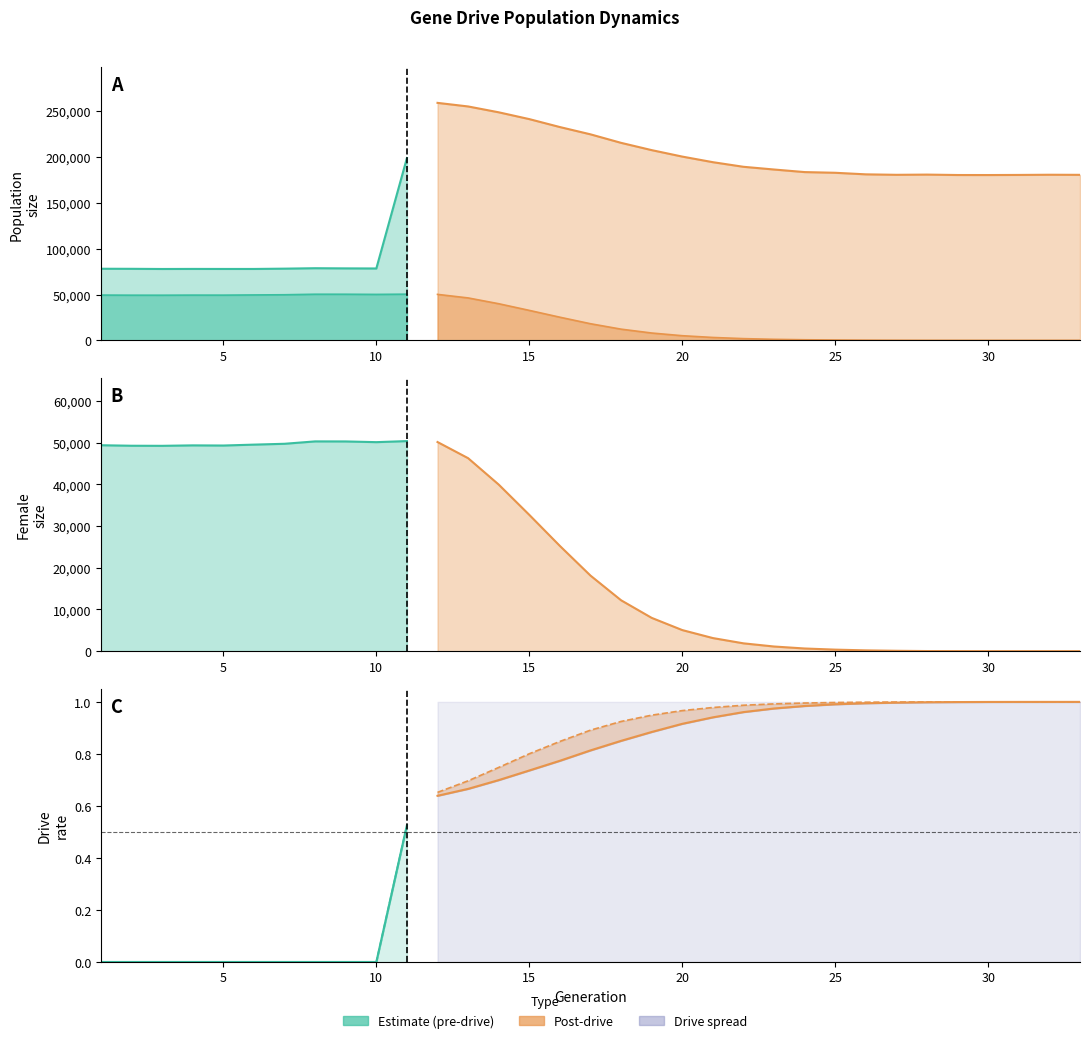

Which series ends up on top after the final intersection of rate_has_drive and female_size?

rate_has_drive